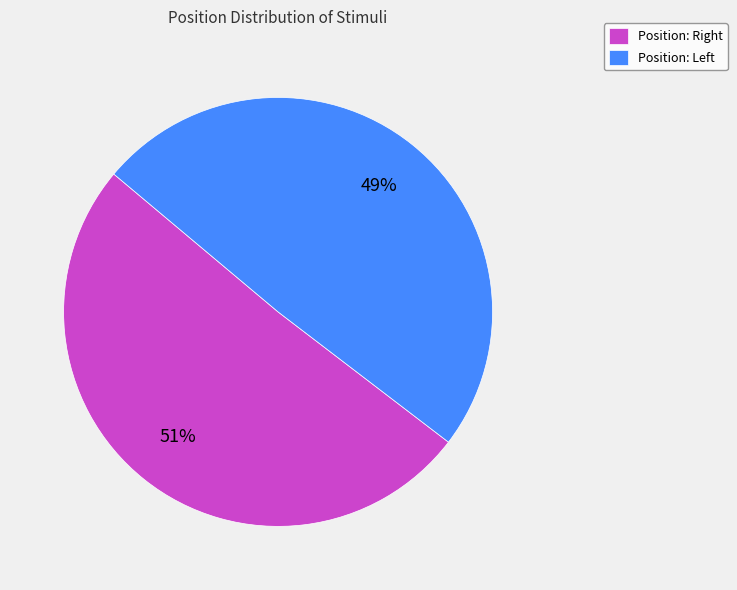

Rank the categories by value from highest to lowest.

Position: Right, Position: Left